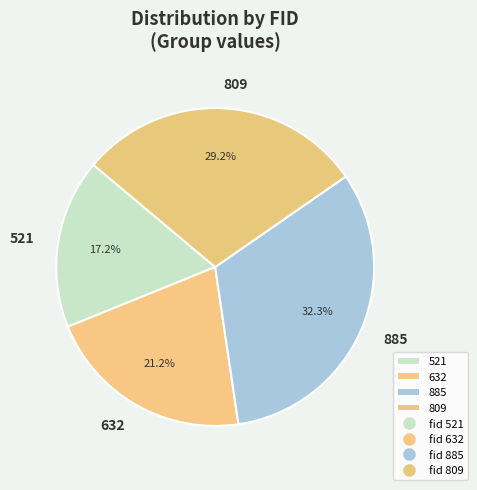

To the nearest percent, what is the difference between the largest and smallest slice percentages?

15%